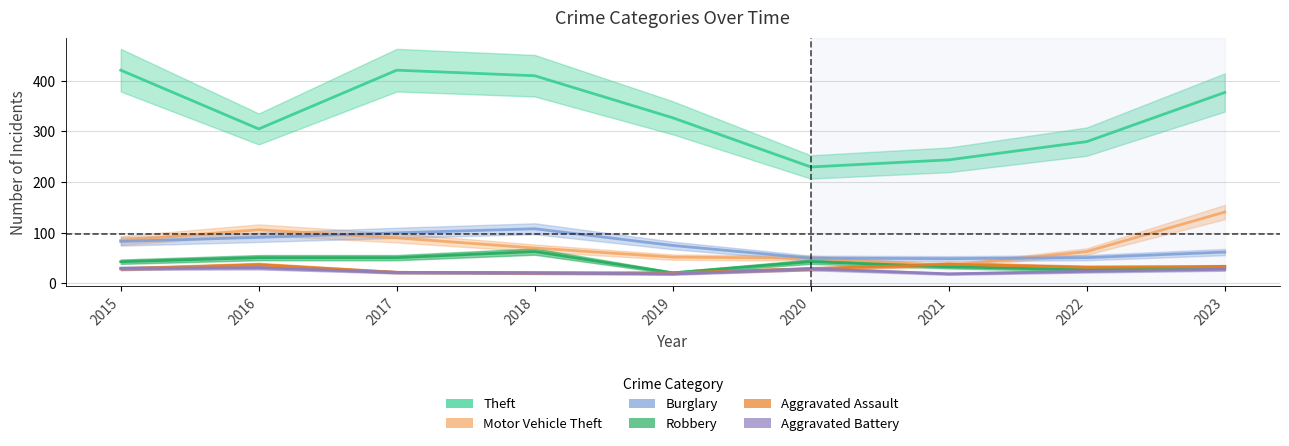

What is the spread (max minus min) of values at 2016?

274